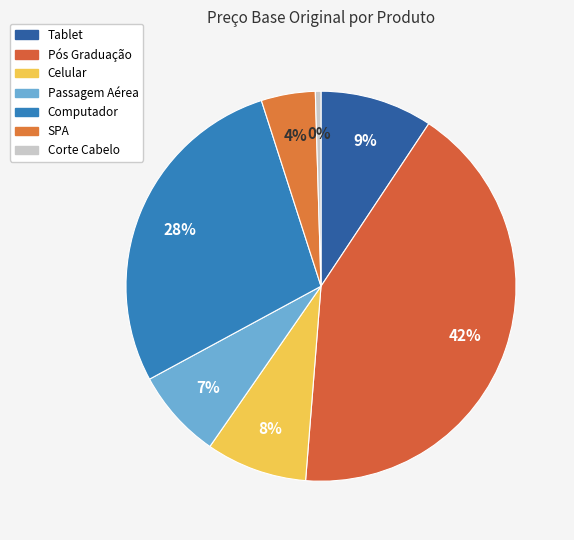

What is the total percentage of Passagem Aérea and Pós Graduação?

49.4%